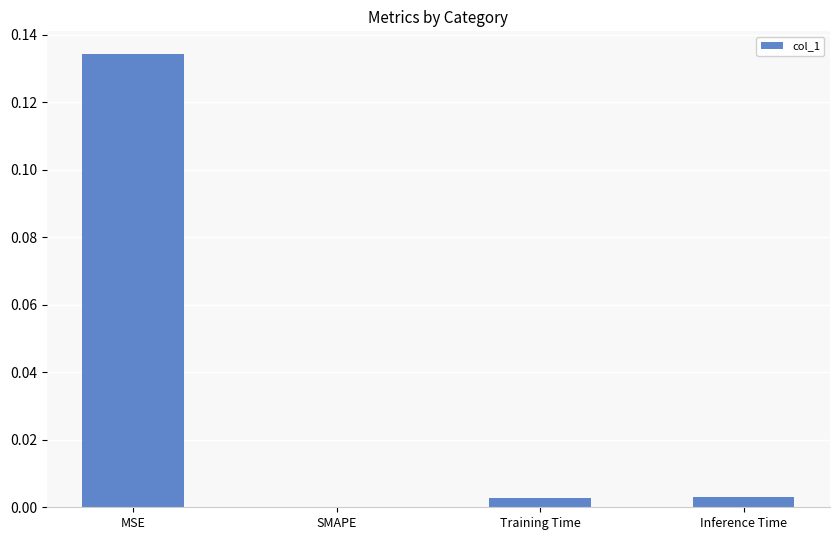

The value at SMAPE is 0.1. True or false?

False